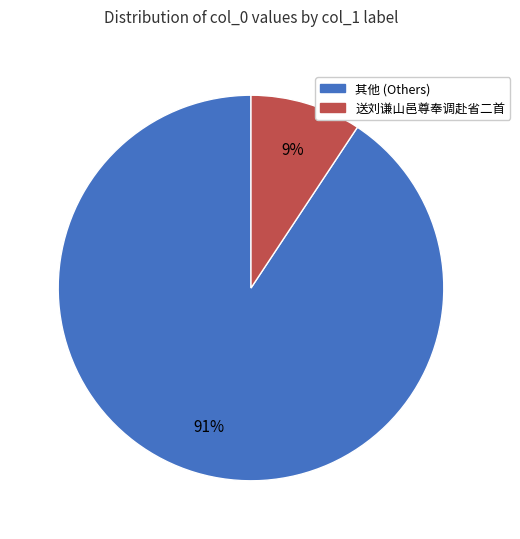

True or false: 送刘谦山邑尊奉调赴省二首 accounts for 9% of the total.

True